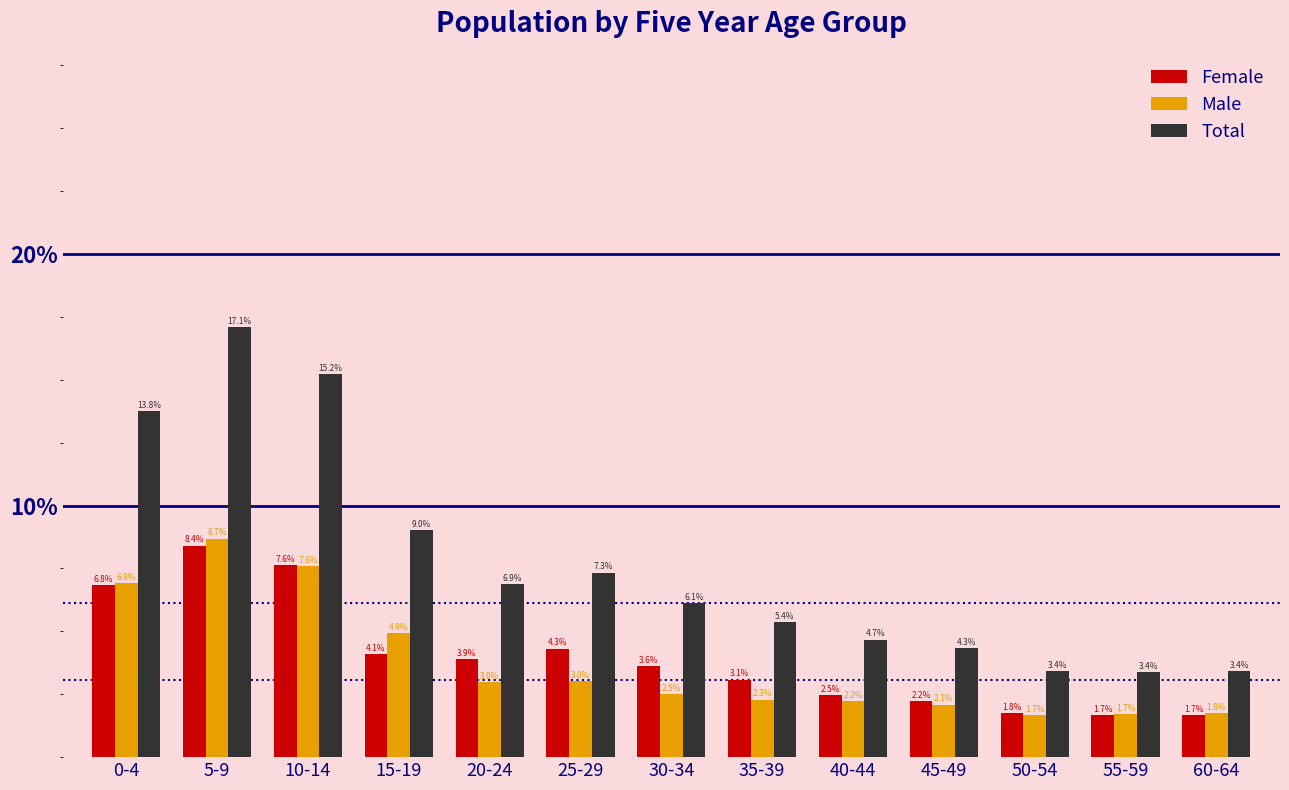

Reading left to right, what are all the values shown in this chart?

Female: 0-4=6.8	5-9=8.4	10-14=7.6	15-19=4.1	20-24=3.9	25-29=4.3	30-34=3.6	35-39=3.1	40-44=2.5	45-49=2.2	50-54=1.8	55-59=1.7	60-64=1.7
Male: 0-4=6.9	5-9=8.7	10-14=7.6	15-19=4.9	20-24=3.0	25-29=3.0	30-34=2.5	35-39=2.3	40-44=2.2	45-49=2.1	50-54=1.7	55-59=1.7	60-64=1.8
Total: 0-4=13.8	5-9=17.1	10-14=15.2	15-19=9.0	20-24=6.9	25-29=7.3	30-34=6.1	35-39=5.4	40-44=4.7	45-49=4.3	50-54=3.4	55-59=3.4	60-64=3.4